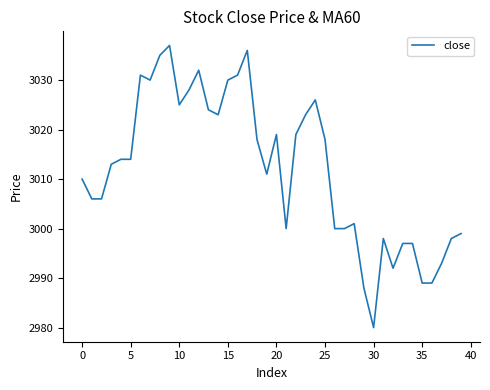

What is the minimum value shown in the chart?

2980